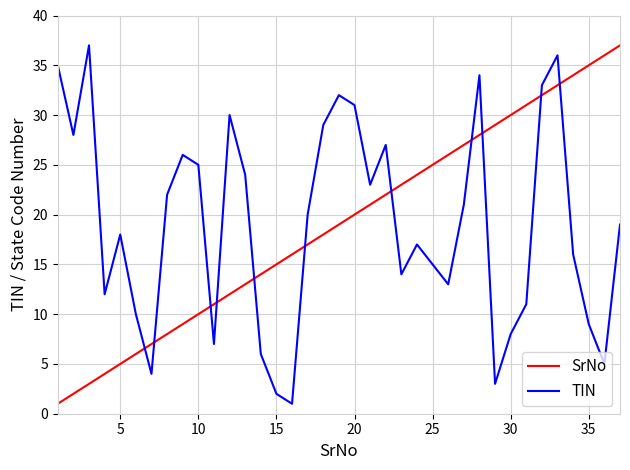

Which series ends up on top after the final intersection of SrNo and TIN?

SrNo